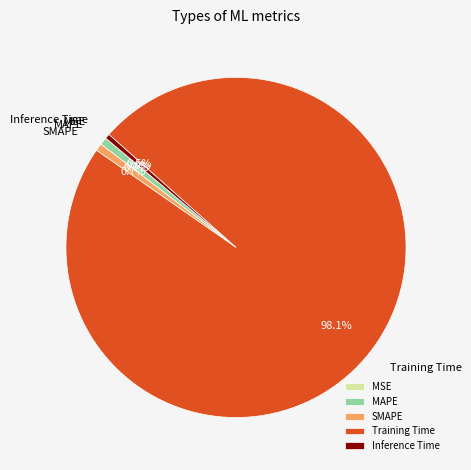

True or false: MAPE accounts for 1% of the total.

True